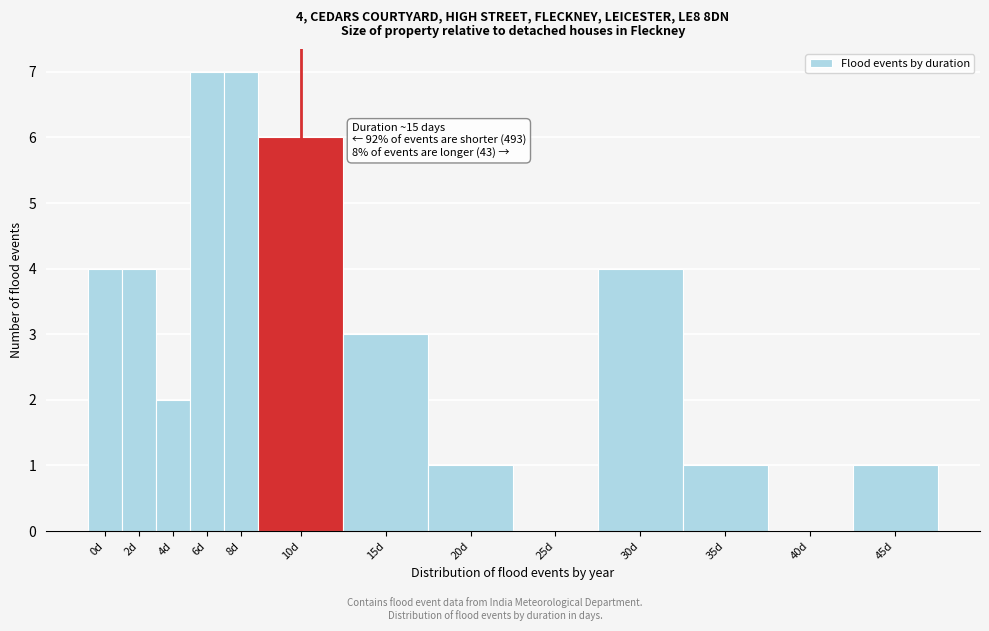

Reading right to left, transcribe all the data shown in this chart.

45d=1	40d=0	35d=1	30d=4	25d=0	20d=1	15d=3	10d=6	8d=7	6d=7	4d=2	2d=4	0d=4